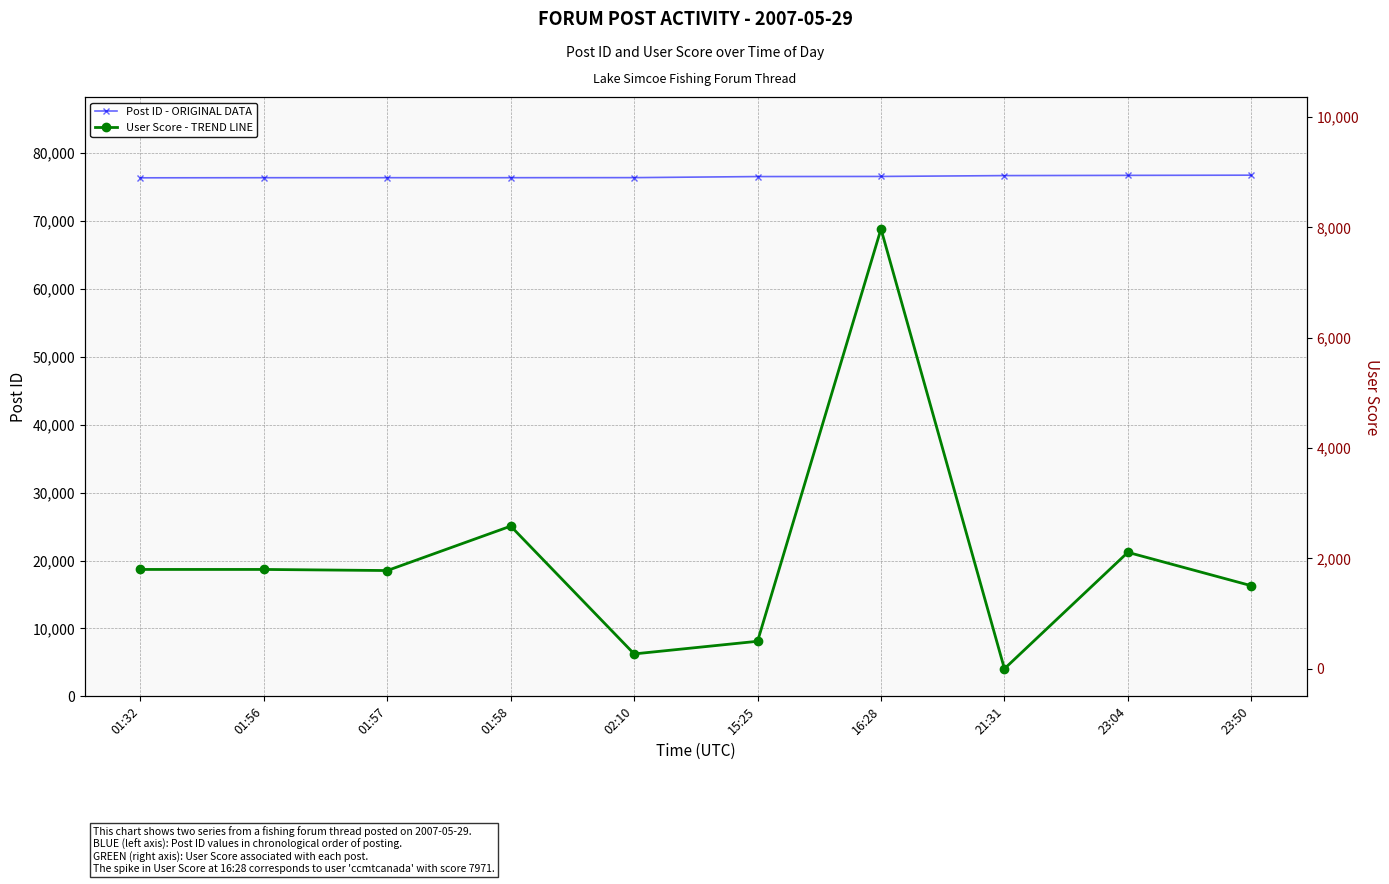

Does the chart have visible grid lines?

Yes